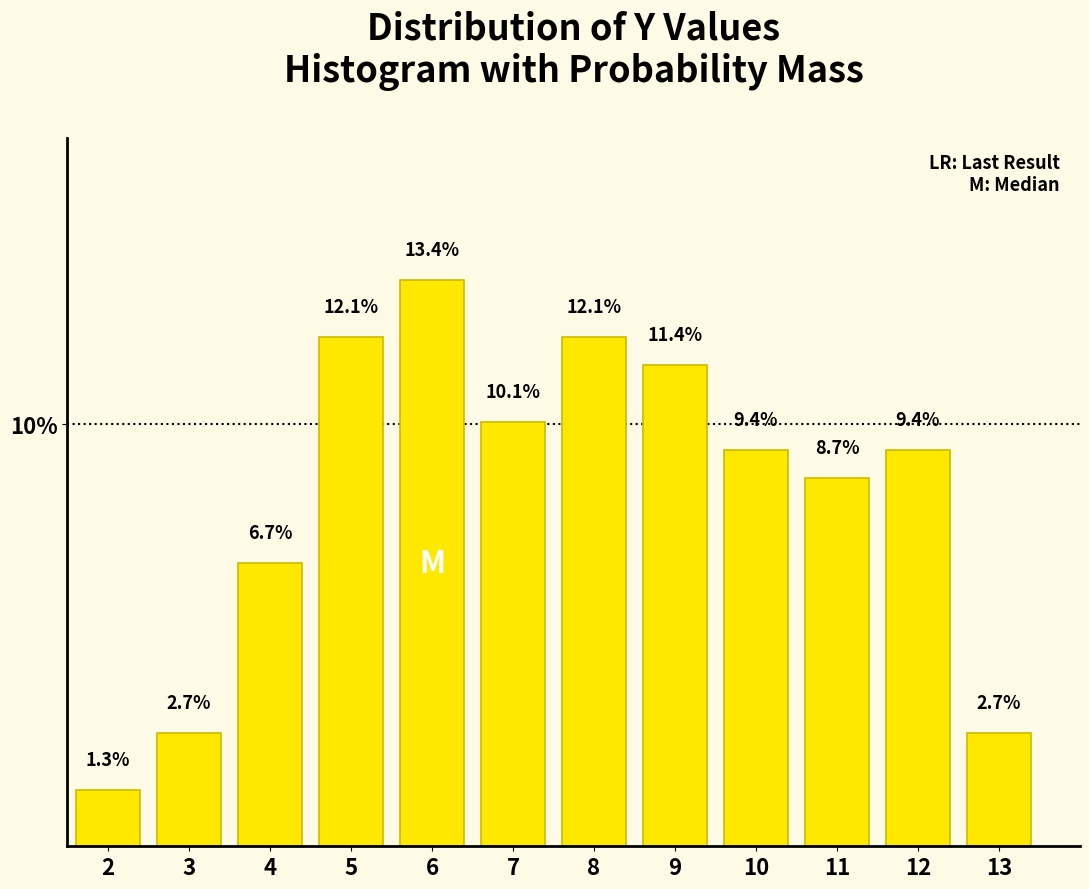

Reading left to right, what are all the values shown in this chart?

2=1.3	3=2.7	4=6.7	5=12.1	6=13.4	7=10.1	8=12.1	9=11.4	10=9.4	11=8.7	12=9.4	13=2.7